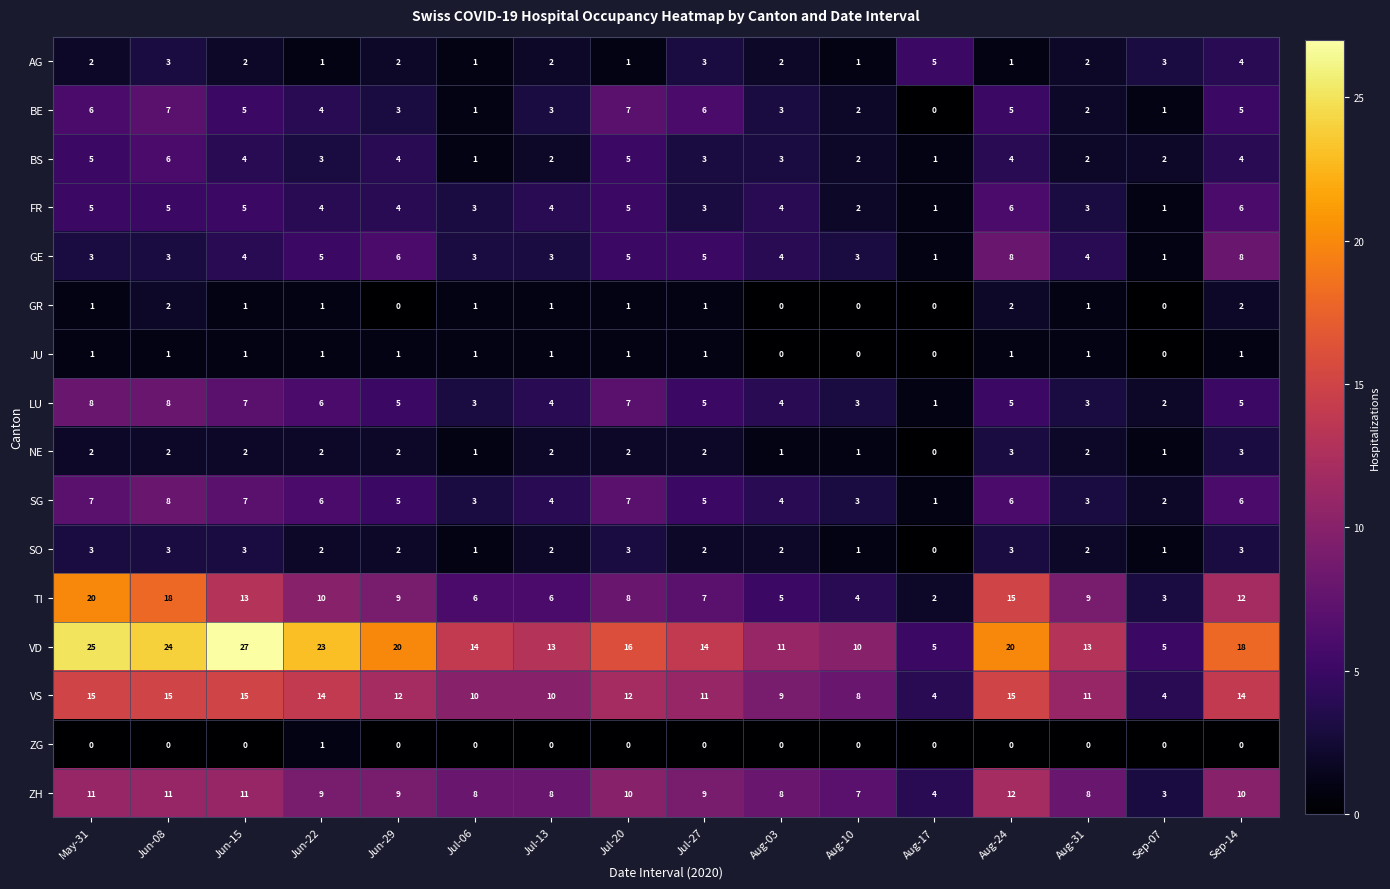

Is it true that NE equals 2 at Sep-14?

False